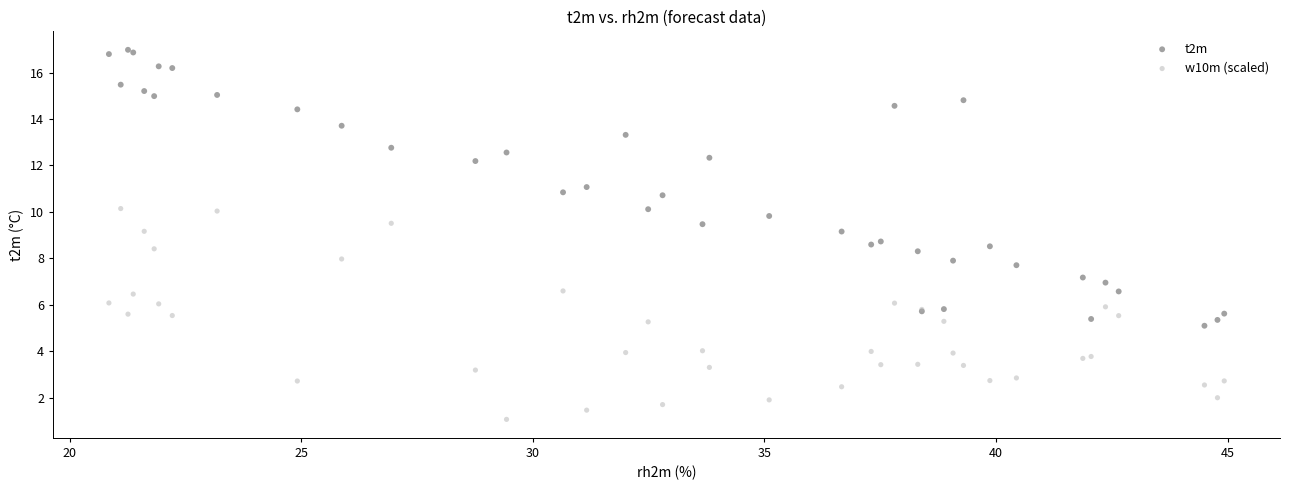

Which series has the widest spread of Y values?

t2m